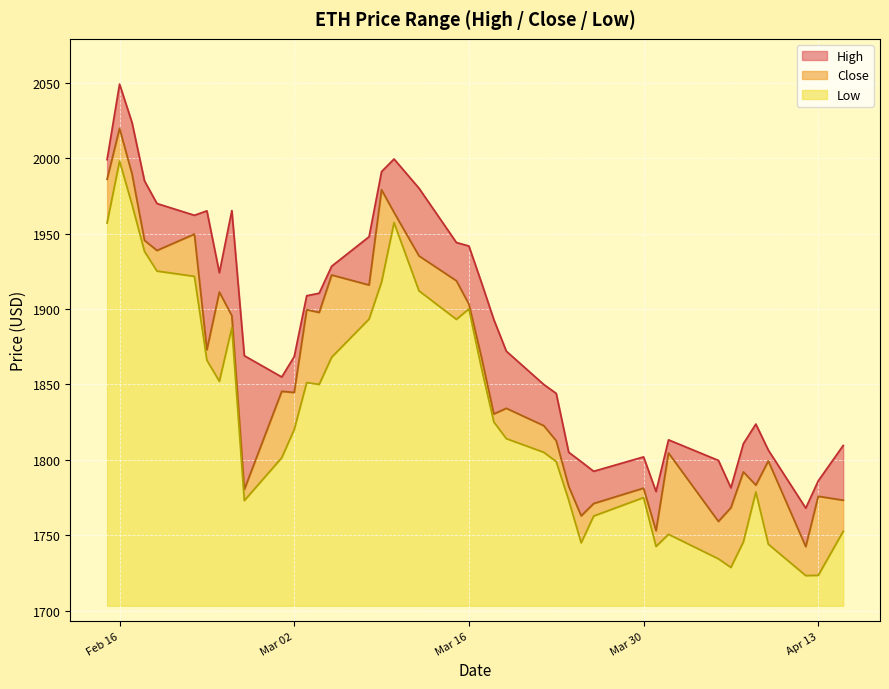

Does the chart display data point markers on the line(s)?

No